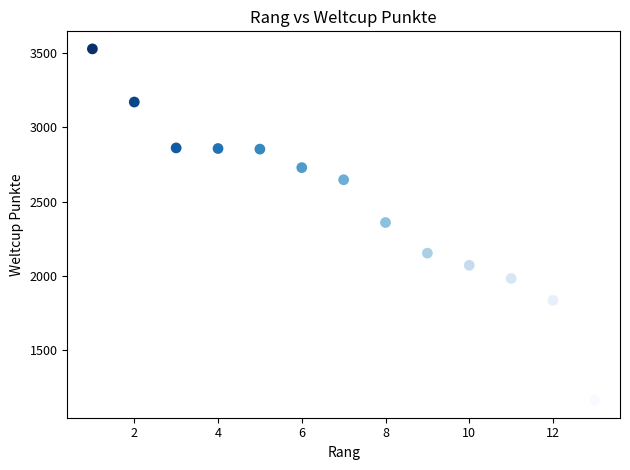

What is the range of X values (max minus min)?

12